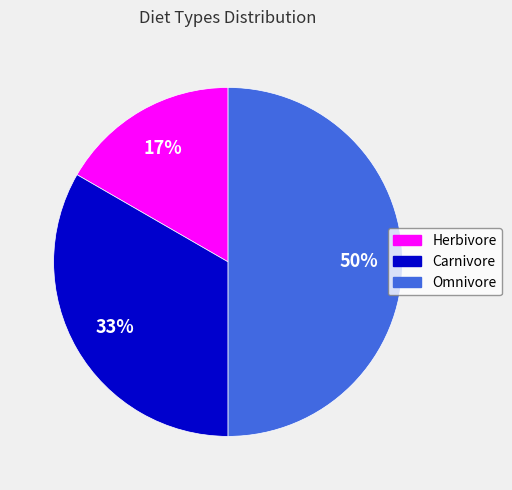

Between Herbivore and Omnivore, which is larger?

Omnivore